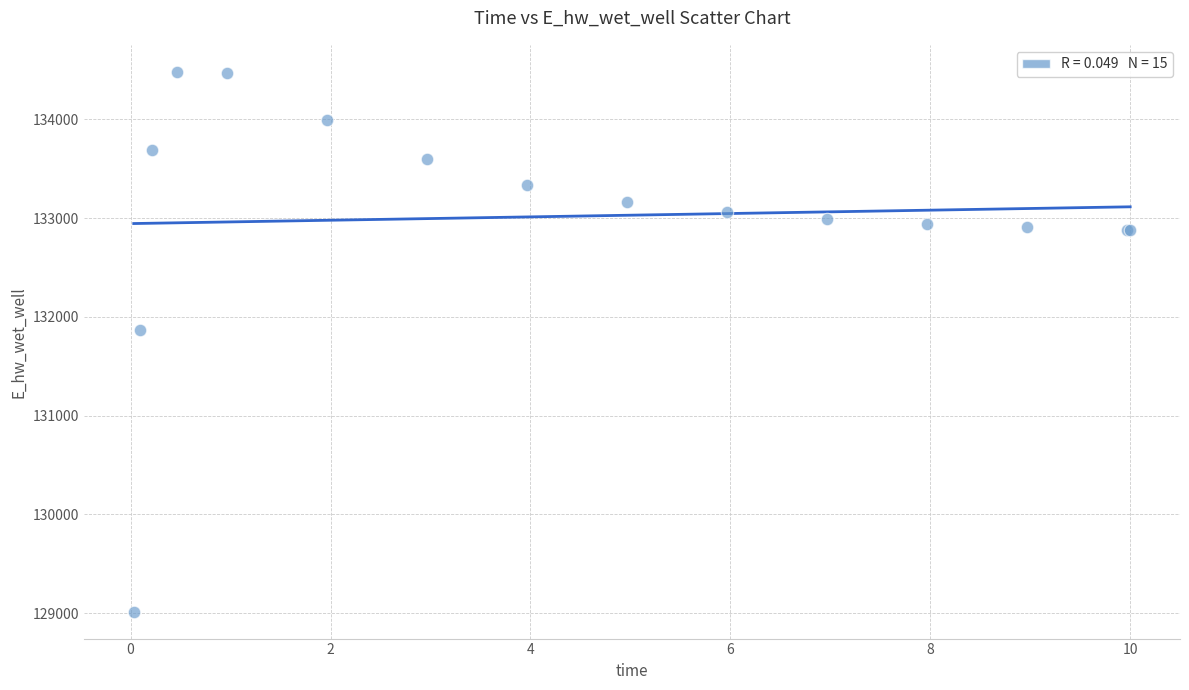

What Y value in the scatter plot is closest to 131749?

131867.6